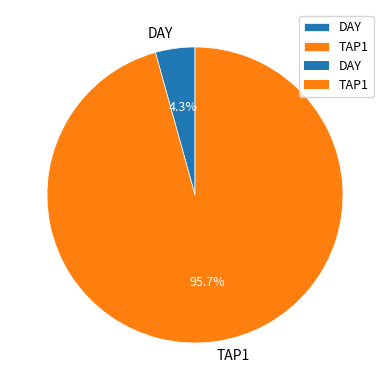

Which has a higher value, TAP1 or DAY?

TAP1